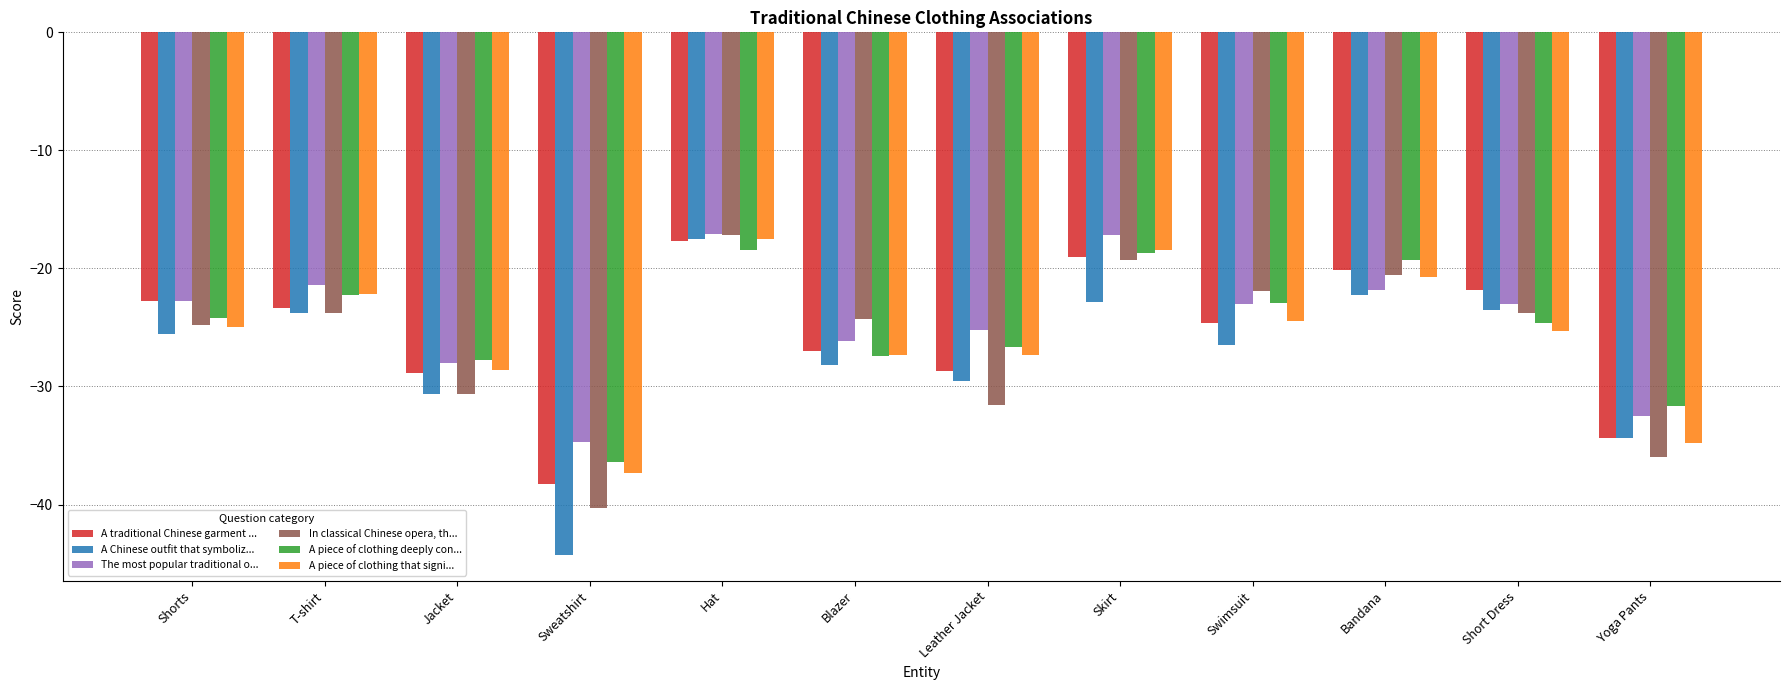

At Blazer, list the series in order from smallest to largest.

A Chinese outfit that symboliz..., A piece of clothing deeply con..., A piece of clothing that signi..., A traditional Chinese garment ..., The most popular traditional o..., In classical Chinese opera, th...